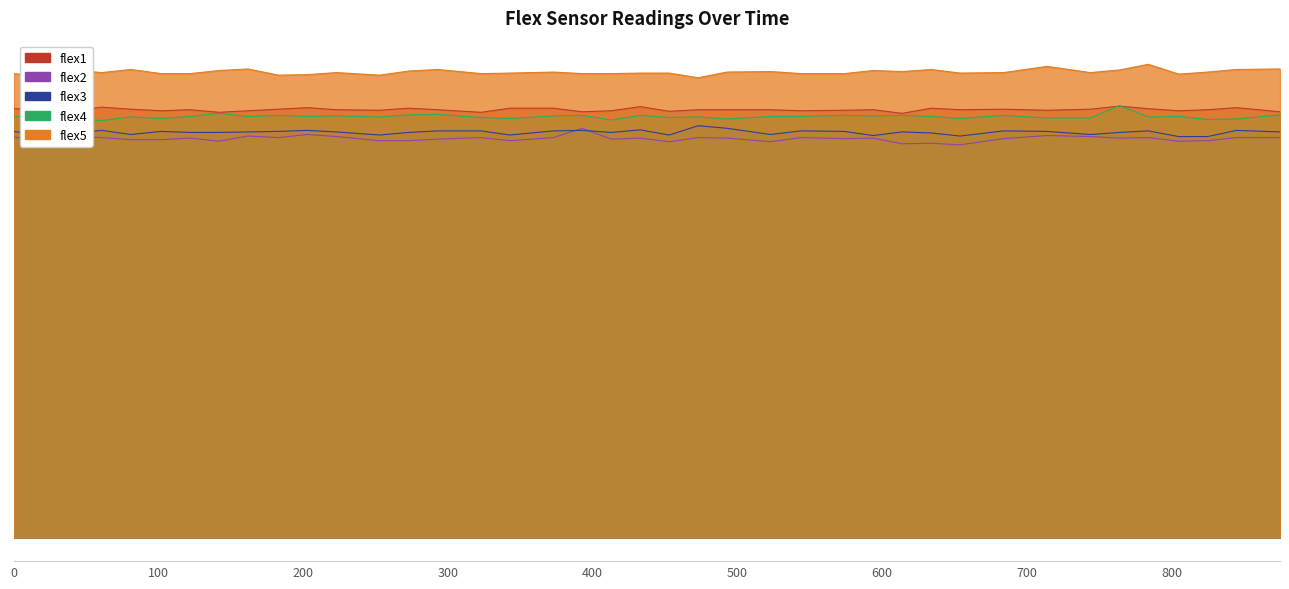

In flex5, how many points are higher than both neighbors (excluding endpoints)?

11